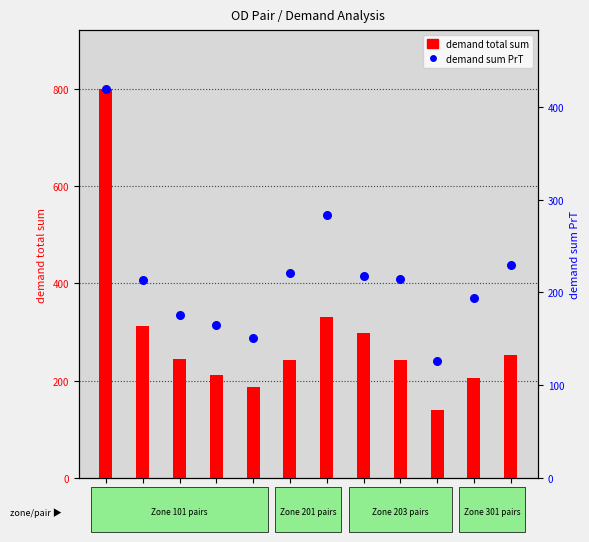

At which category is the sum across all series the highest?

101-101